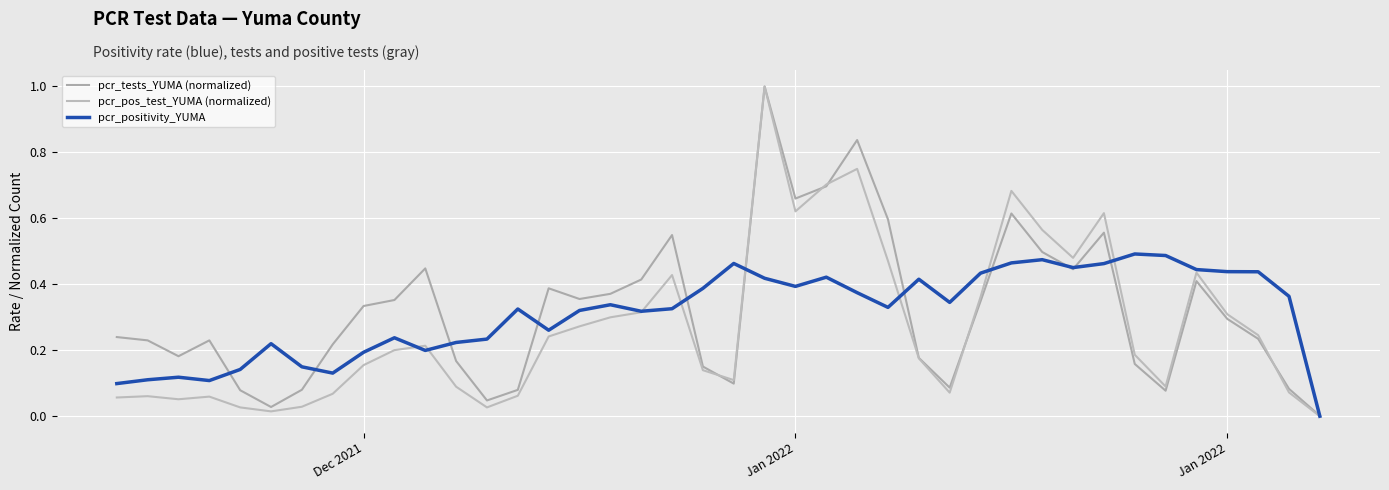

How many pcr_positivity_YUMA values are between 0 and 1?

40